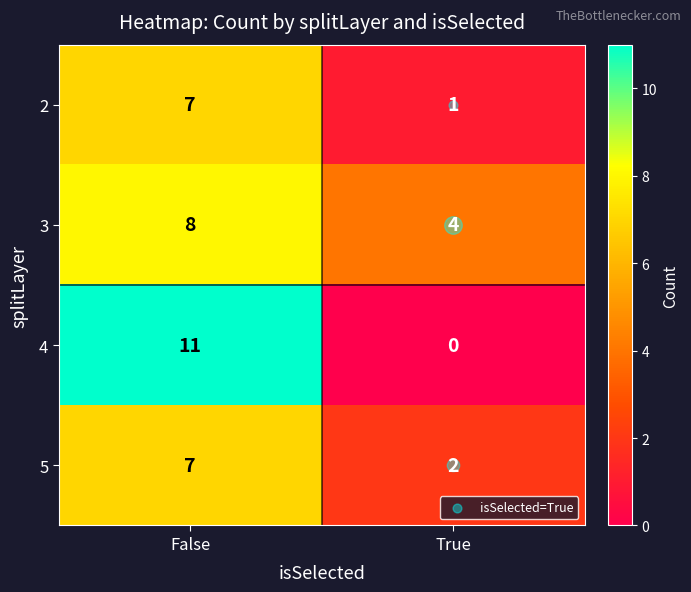

The value of 2 at False is 11. True or false?

False